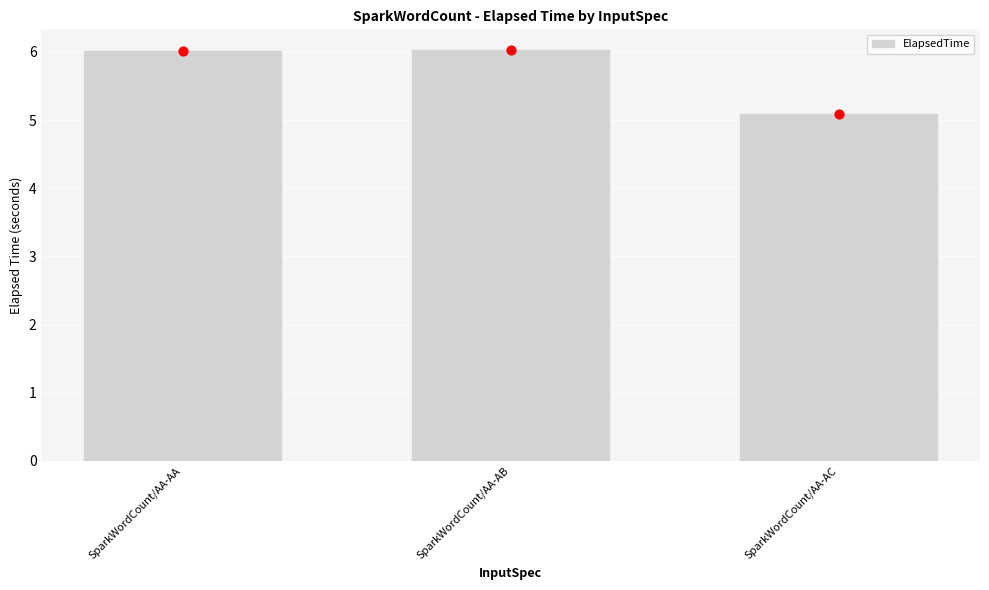

Approximately how many times larger is the value at SparkWordCount/AA-AA compared to SparkWordCount/AA-AC?

1.2